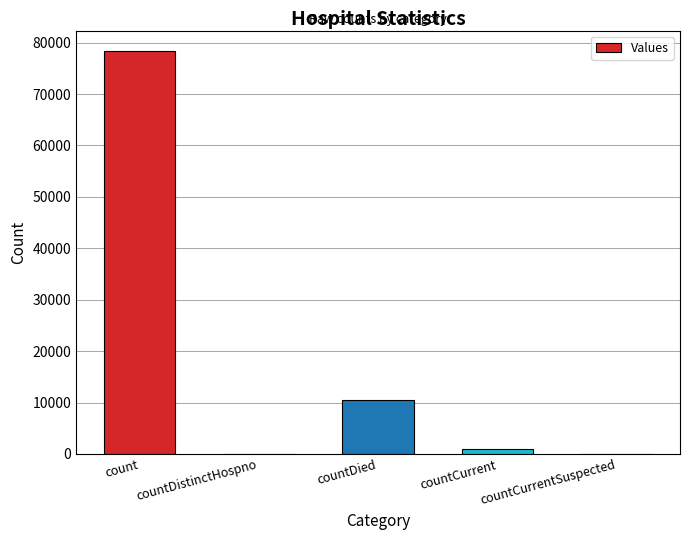

At which category does the chart reach its peak across all series?

count